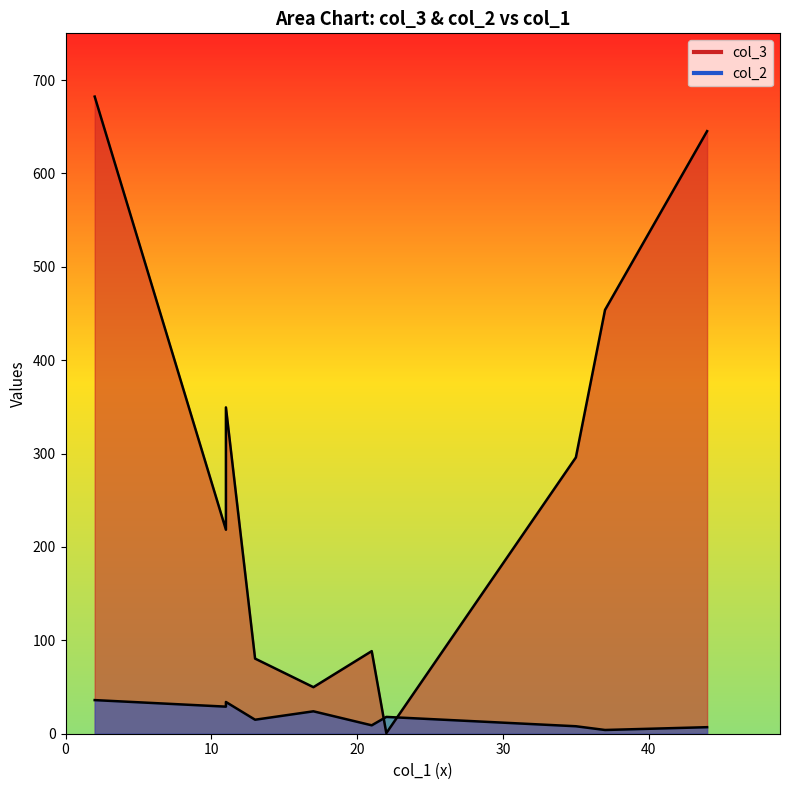

True or false: col_2 and col_3 intersect in this chart.

True